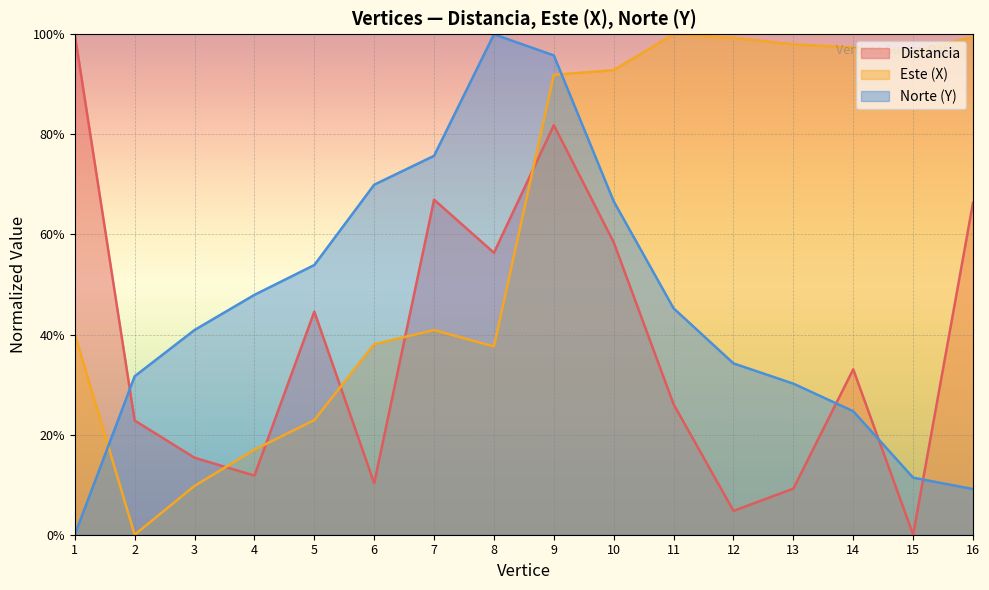

The value of Norte (Y) at 9 is 1.0. True or false?

True